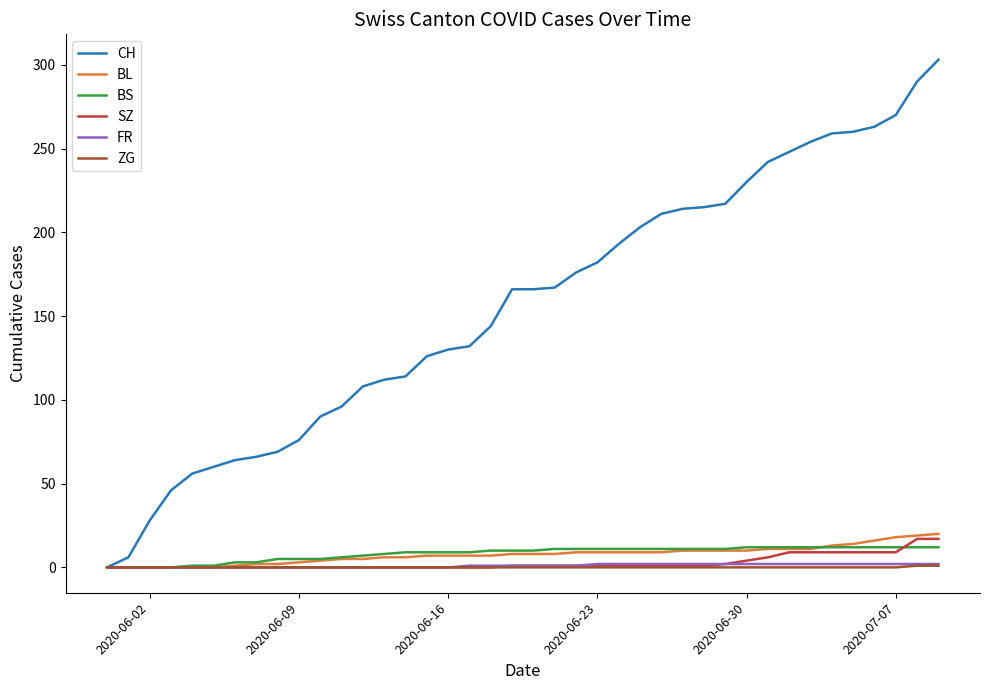

Which series has the largest total across all categories?

CH